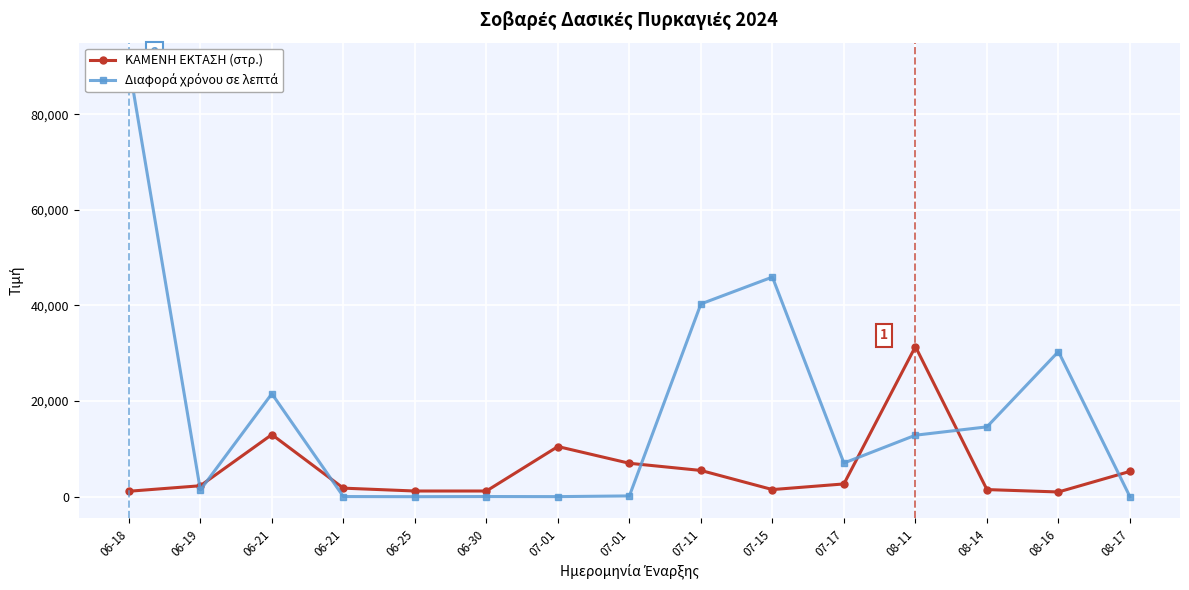

What is the minimum value for ΚΑΜΕΝΗ ΕΚΤΑΣΗ (στρ.)?

1000